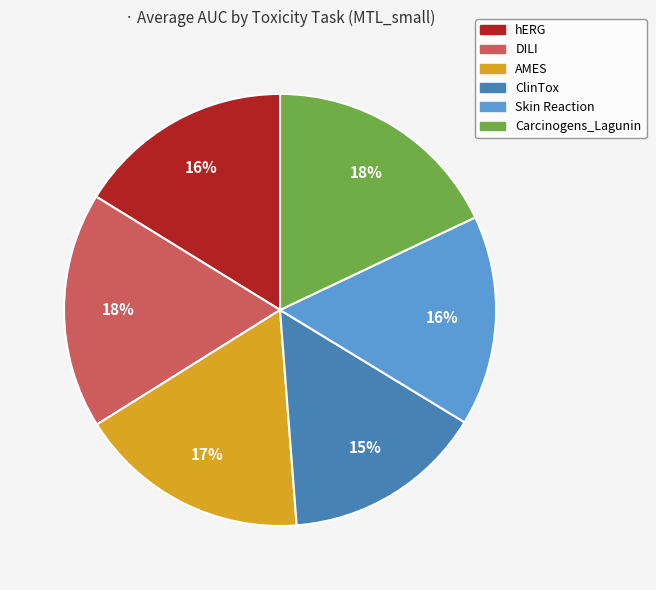

True or false: Skin Reaction accounts for 8% of the total.

False